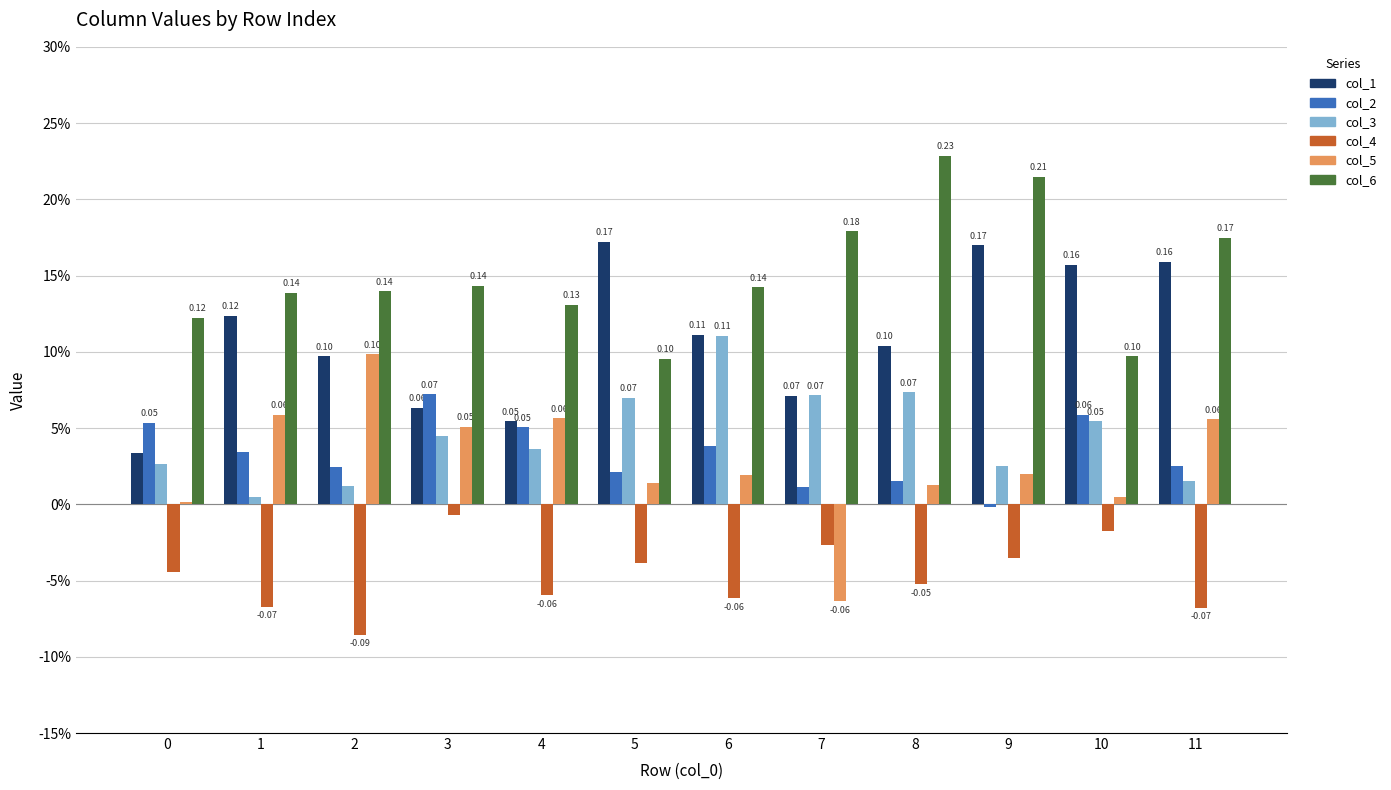

What are all the series names shown in the legend?

col_1, col_2, col_3, col_4, col_5, col_6